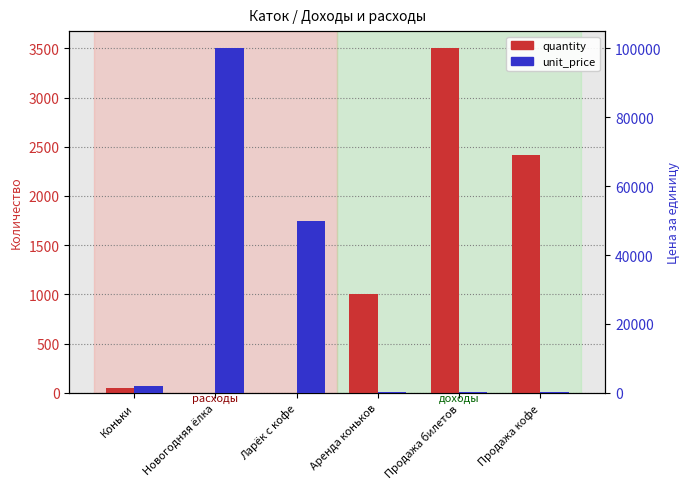

Is it true that unit_price equals 57507 at Новогодняя ёлка?

False